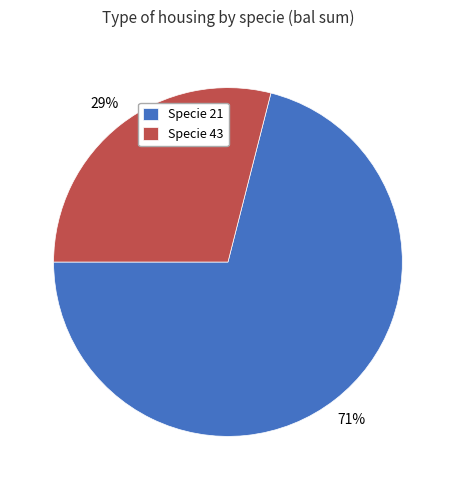

How many slices are in this pie chart?

2